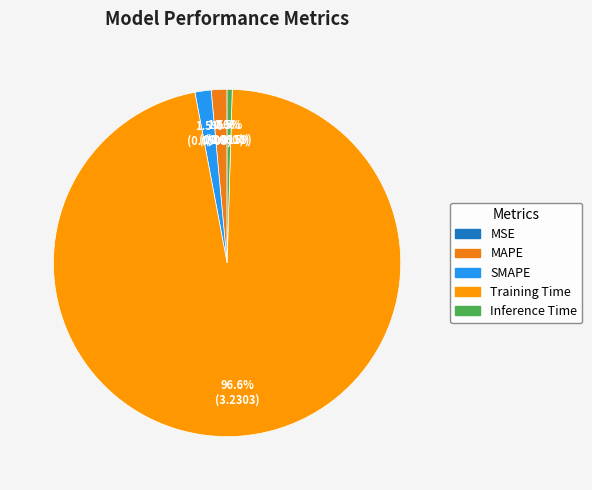

What percentage is the SMAPE slice, to the nearest percent?

2%